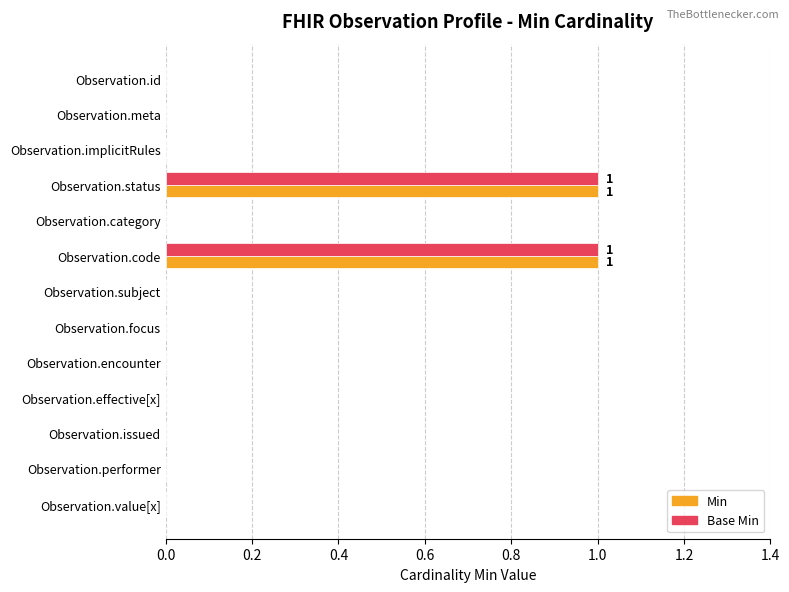

True or false: Base Min has a value of 0 at Observation.implicitRules.

True